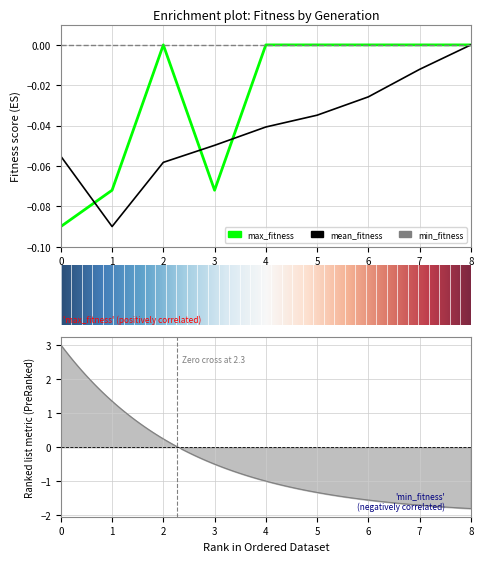

Is it true that mean_fitness equals -0.1 at 0?

True